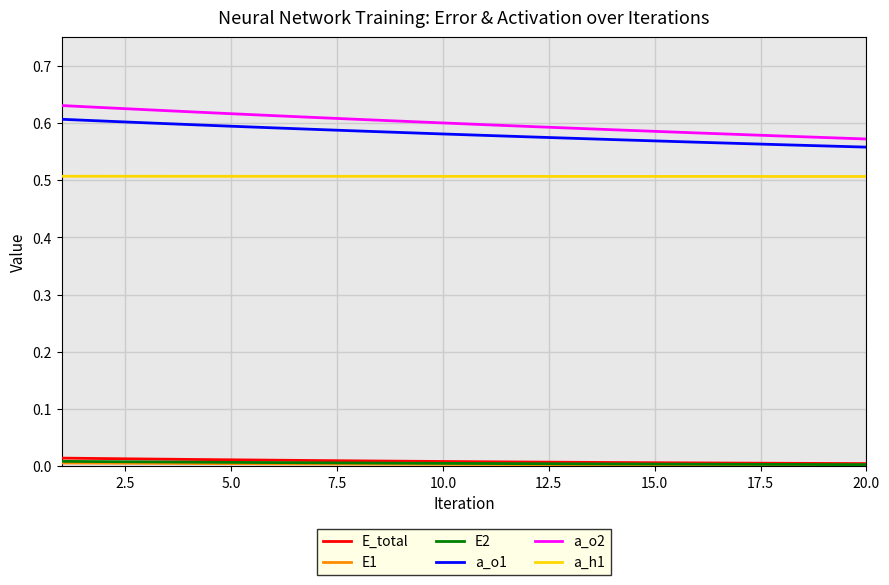

Which series has the largest range (max minus min)?

a_o2